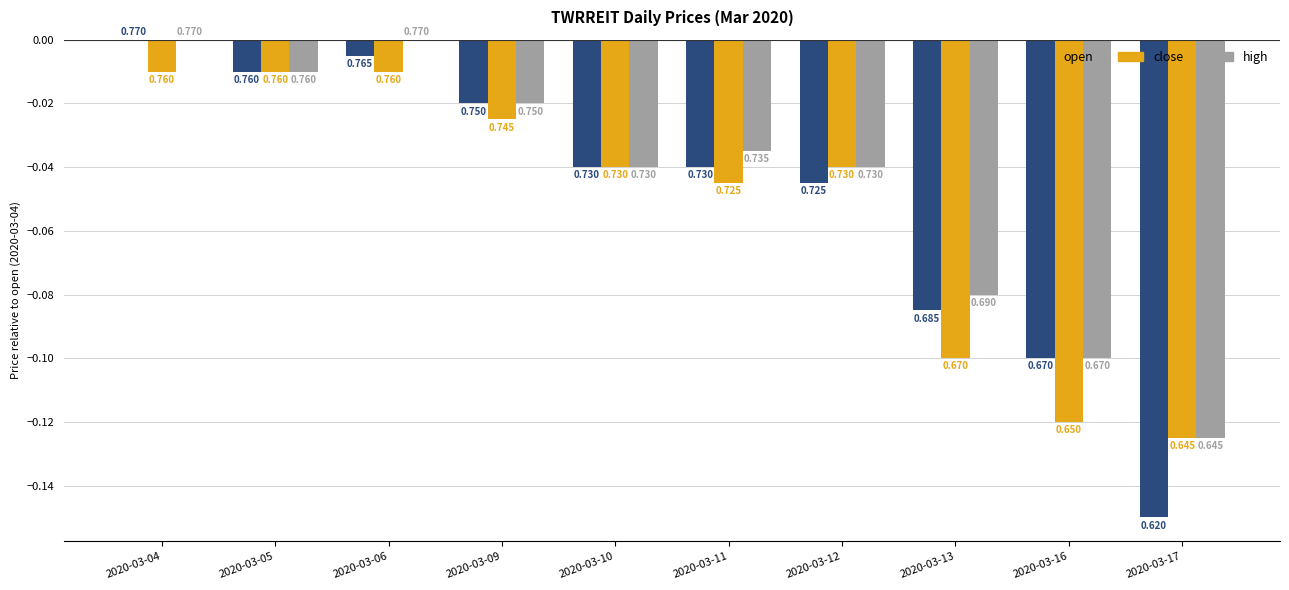

Rank the series by their maximum value, from highest to lowest.

open, high, close